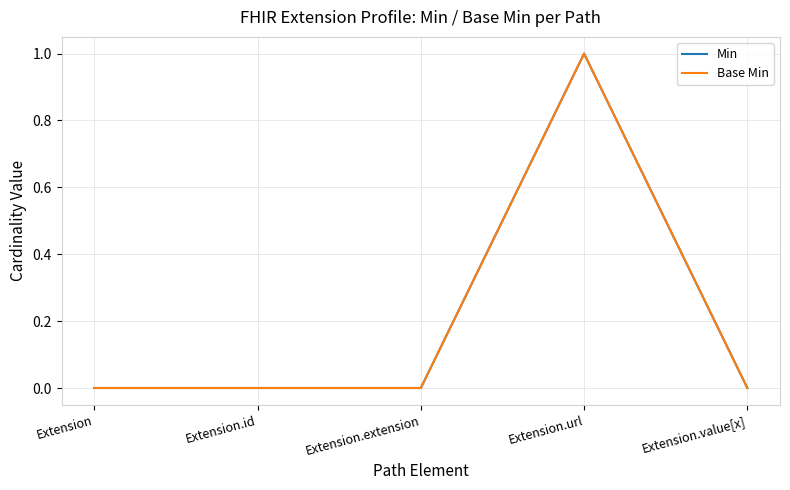

Reading left to right, transcribe all the data shown in this chart.

Min: 0	0	0	1	0
Base Min: 0	0	0	1	0